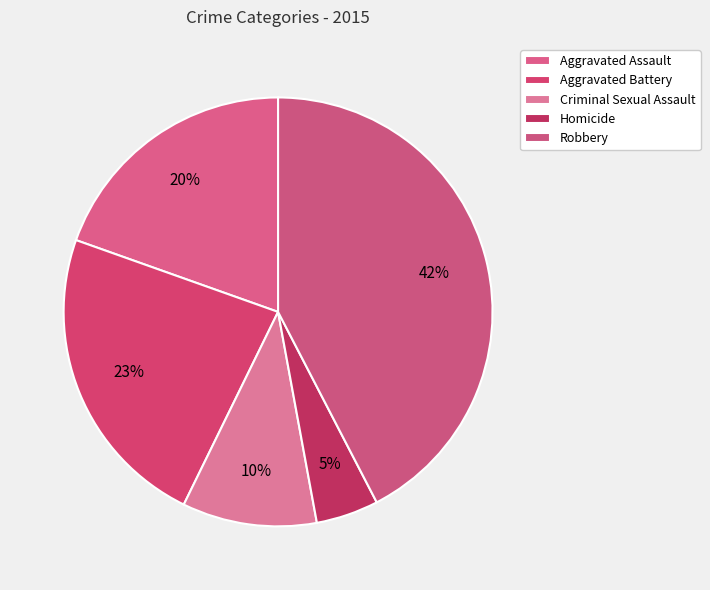

Count the number of slices in the pie.

5